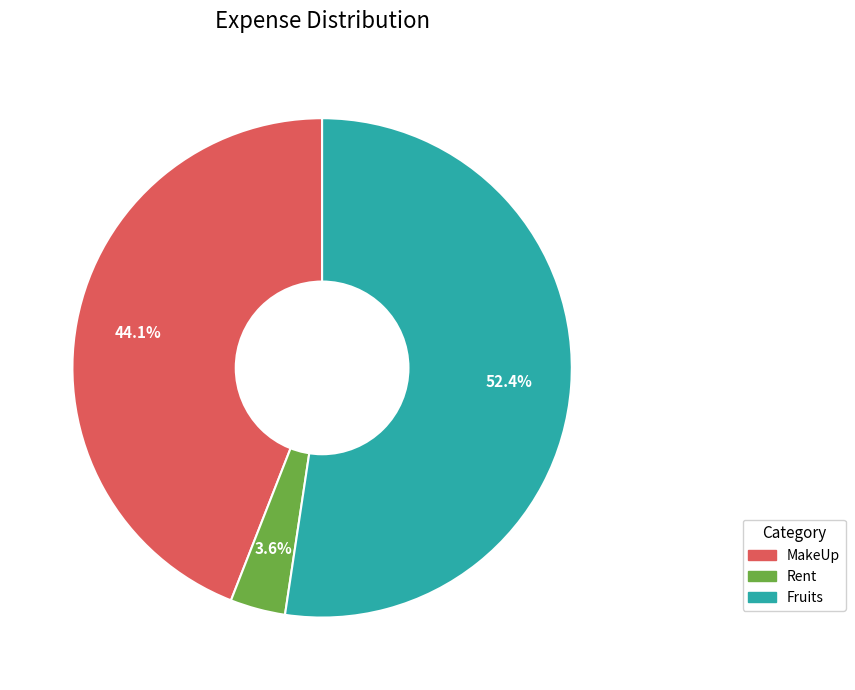

Which category accounts for the majority?

Fruits